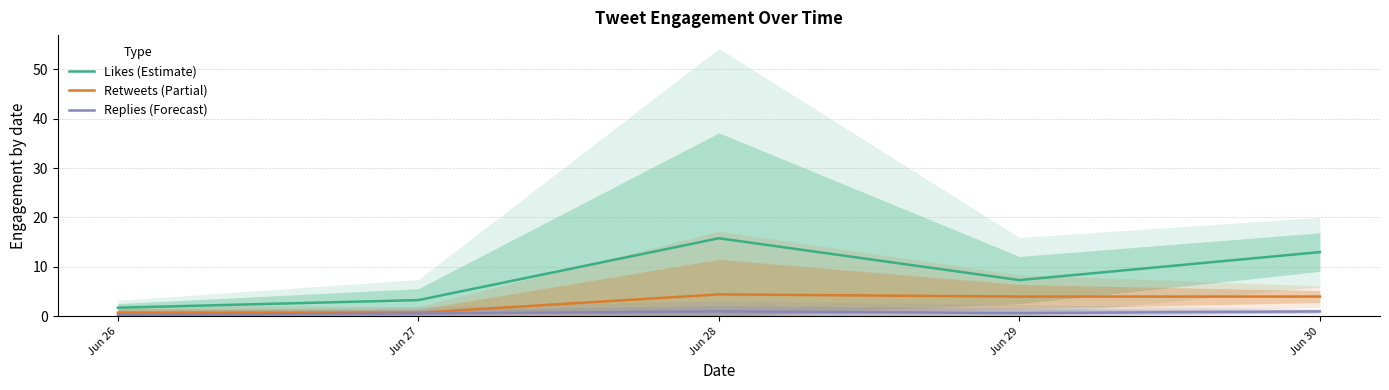

What is the value of the Replies (Forecast) point at the 4th from the left?

0.7